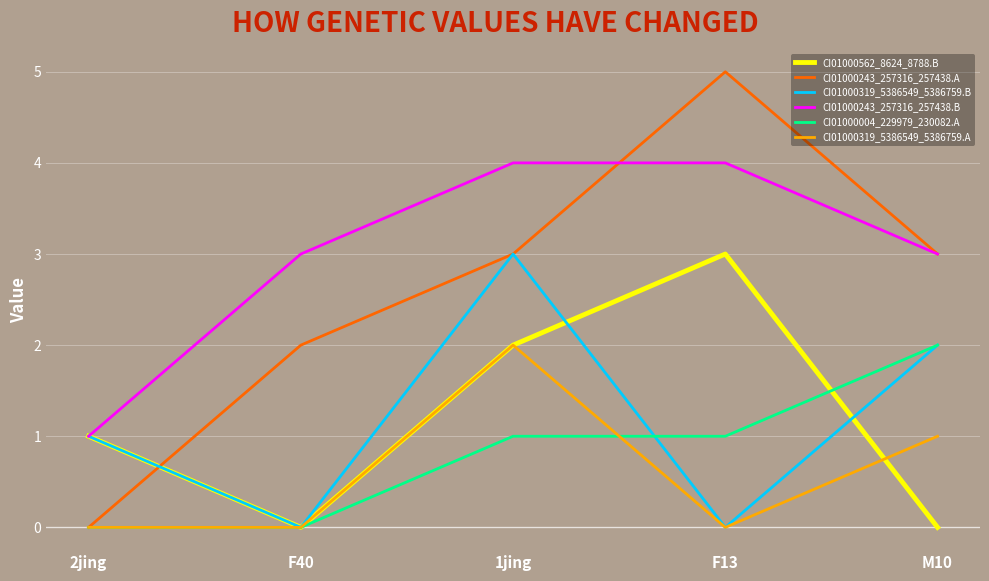

Where is CI01000243_257316_257438.A nearest to the value 2?

F40